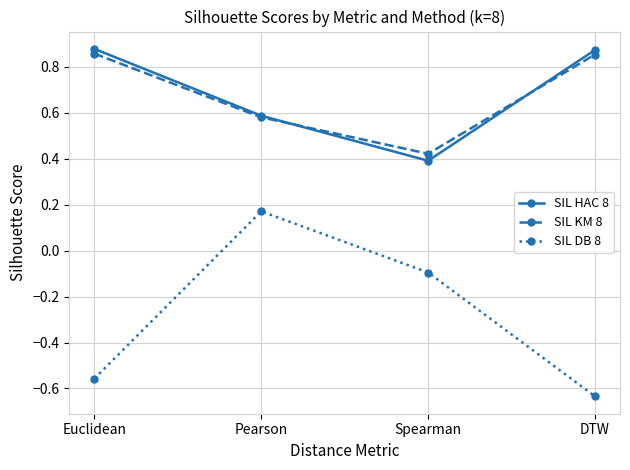

What is the difference between the SIL HAC 8 values at Euclidean and Pearson?

0.3